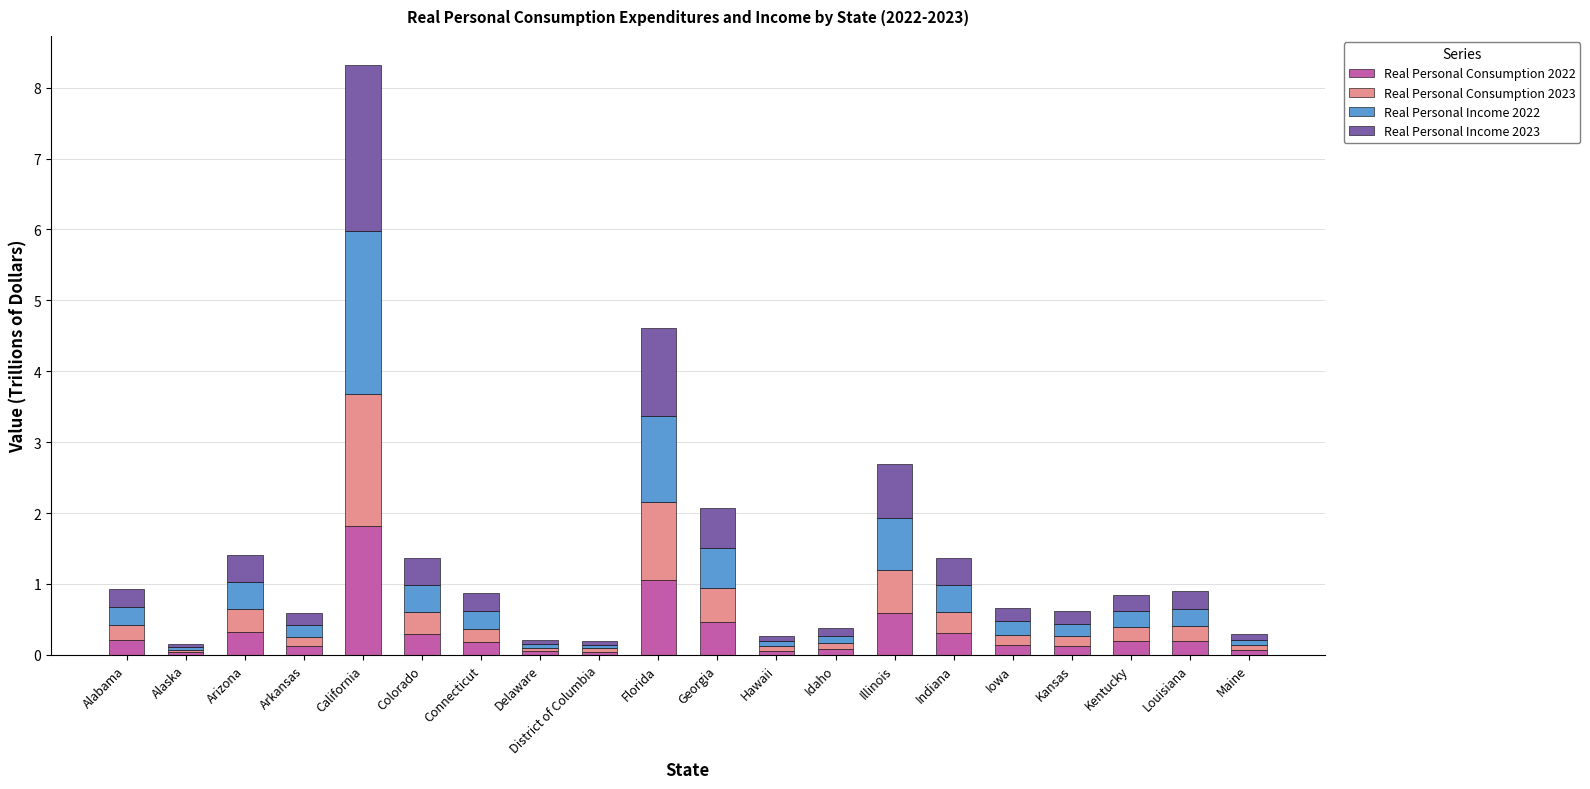

True or false: Real Personal Consumption 2022 has a value of 0.4 at Florida.

False